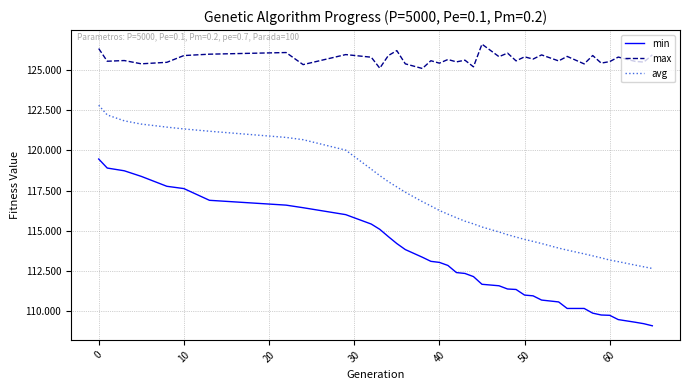

Which series has the widest spread of values?

min